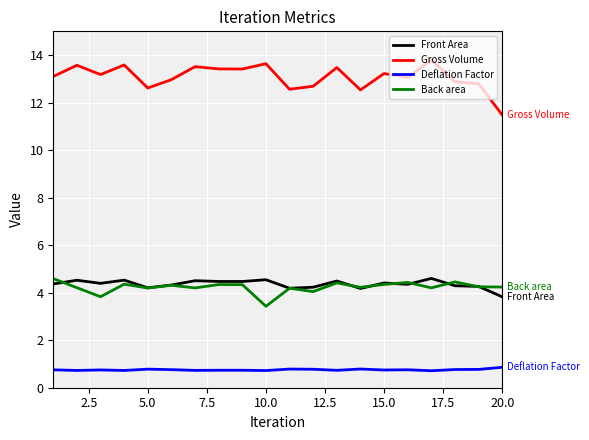

What is the difference between the maximum and minimum values in the Back area series?

1.2